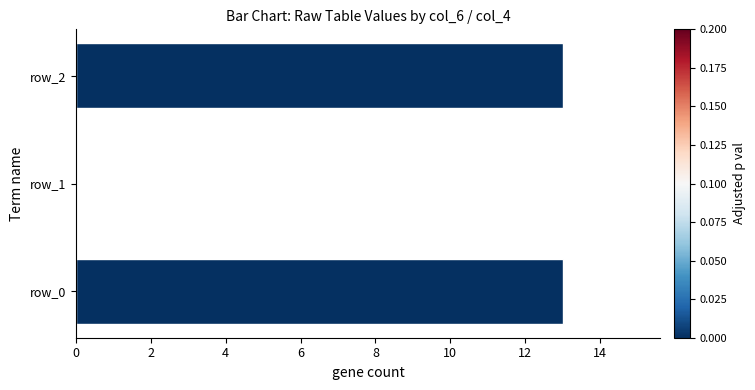

Reading bottom to top, transcribe all the data shown in this chart.

row_0=13	row_1=0	row_2=13